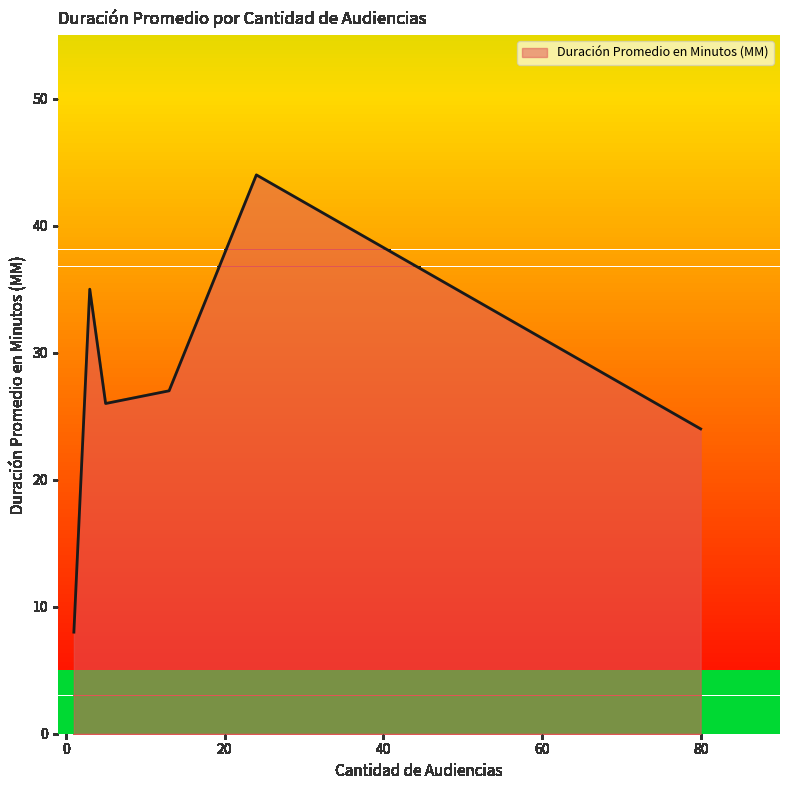

How many lines are shown in the chart?

1